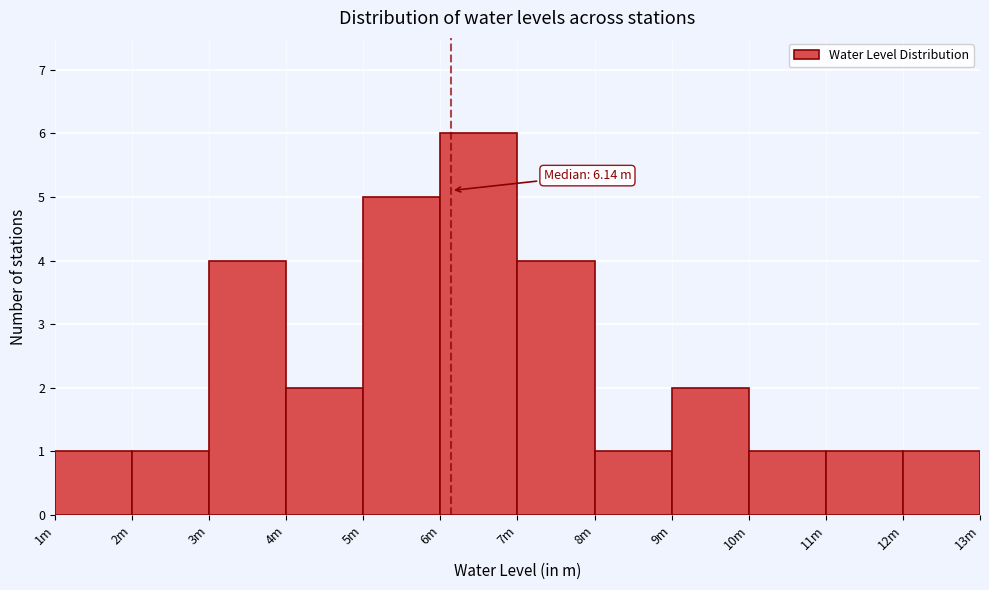

Reading left to right, transcribe all the data shown in this chart.

1	1	4	2	5	6	4	1	2	1	1	1